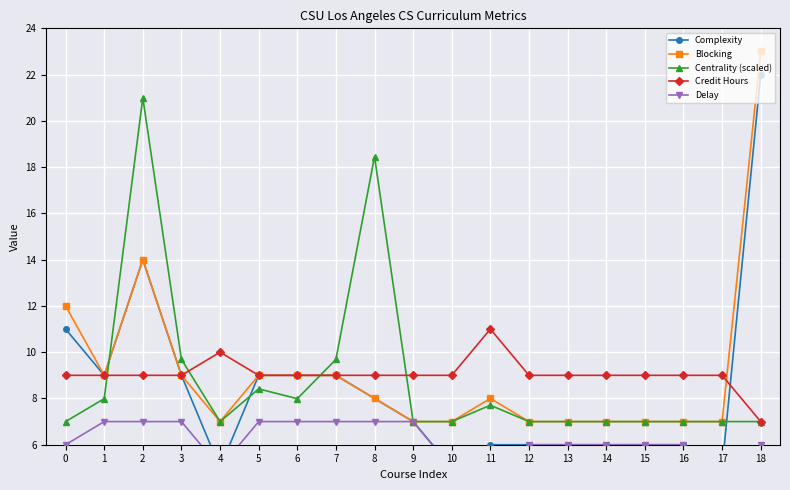

Between 1 and 16, which series saw the biggest shift?

Complexity